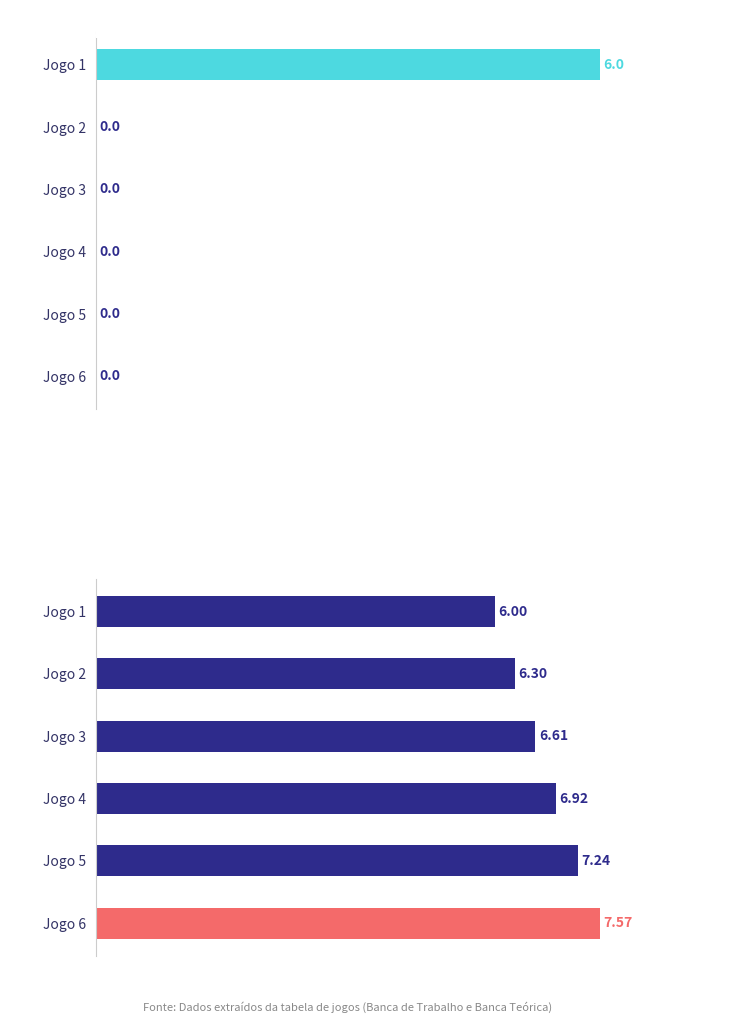

Which series has the largest total across all categories?

Banca Teorica